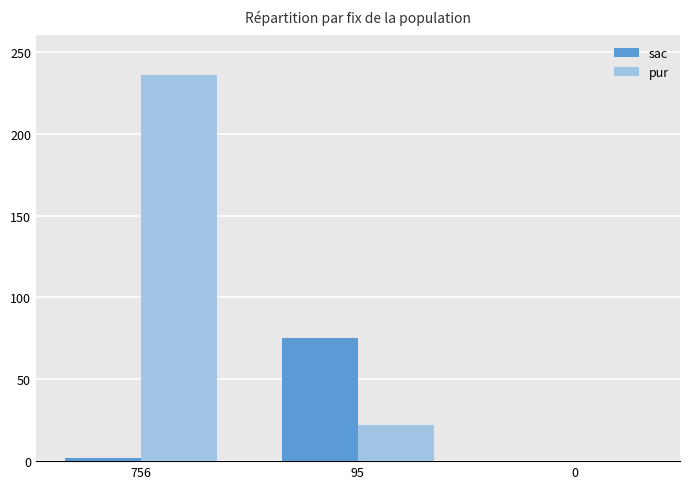

Reading left to right, what are all the values shown in this chart?

sac: 756=2	95=75	0=0
pur: 756=236	95=22	0=0